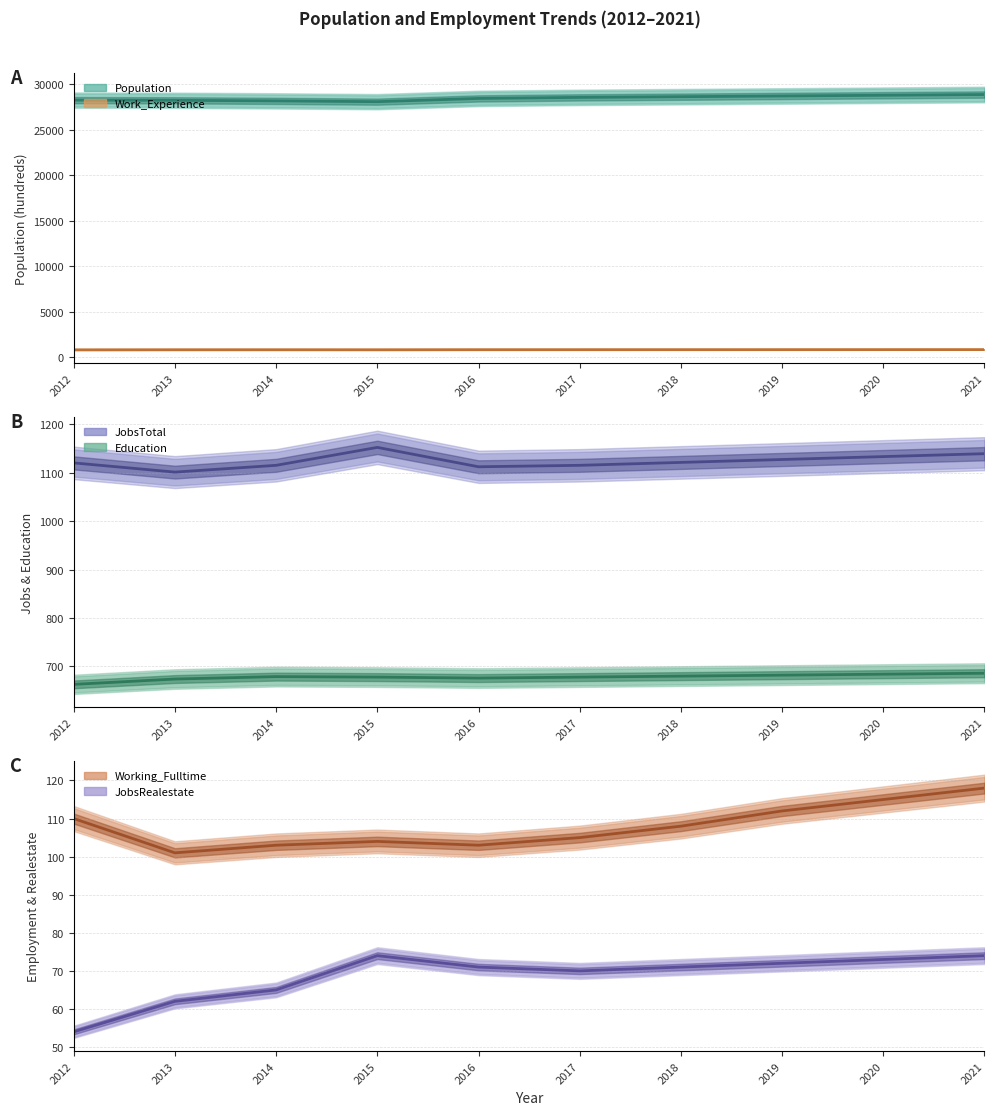

What value does the Working_Fulltime series have at 2012?

110